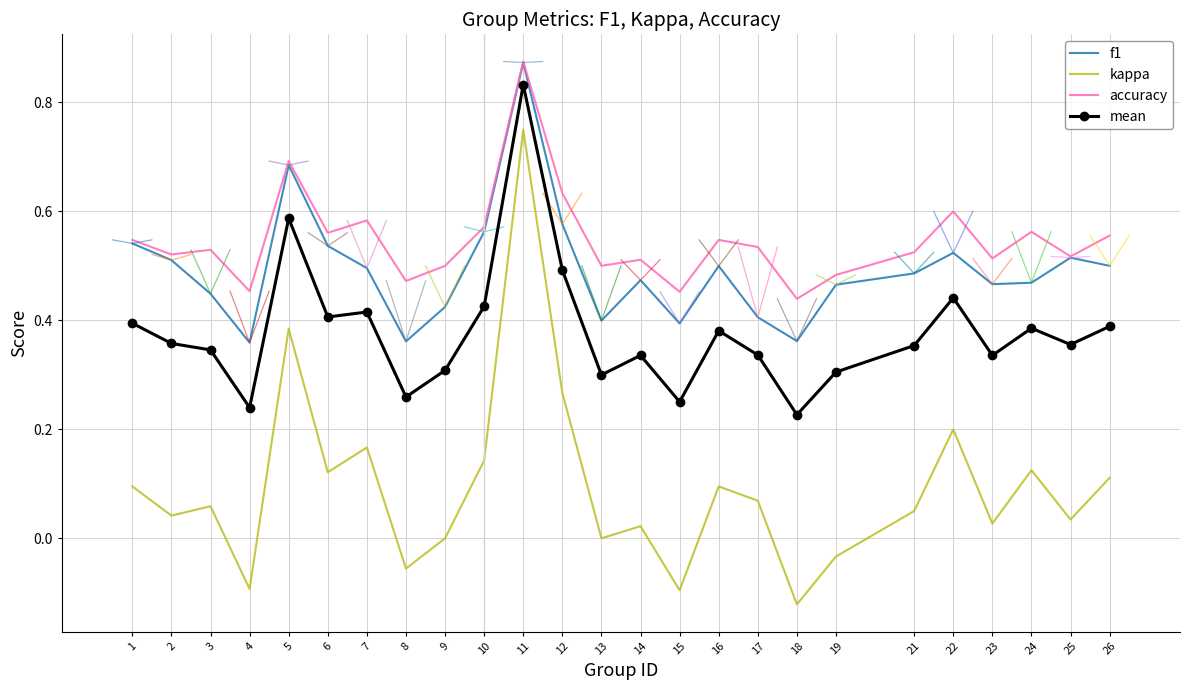

The accuracy series shows 1.0 at 7. True or false?

False